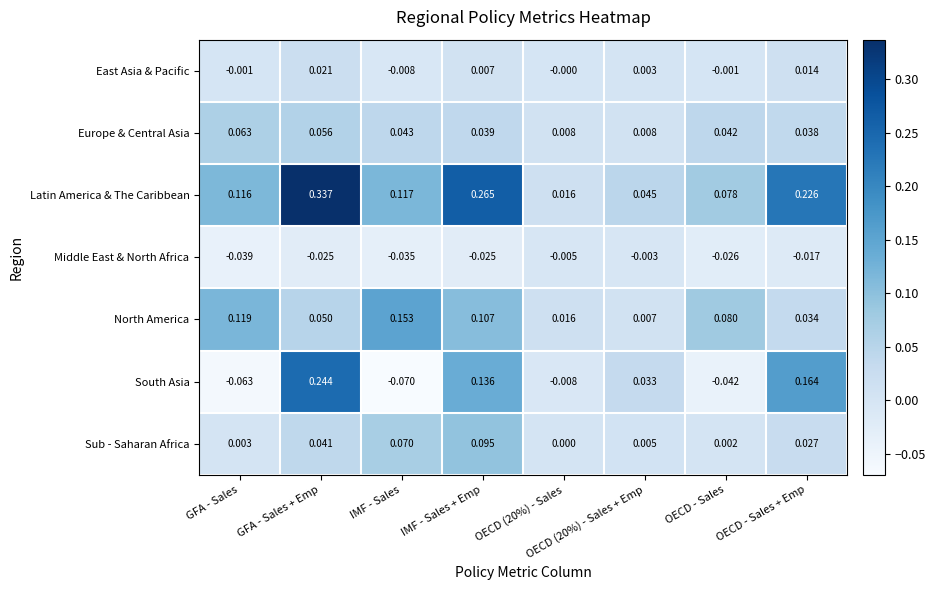

At which label does Latin America & The Caribbean reach its peak?

GFA - Sales + Emp